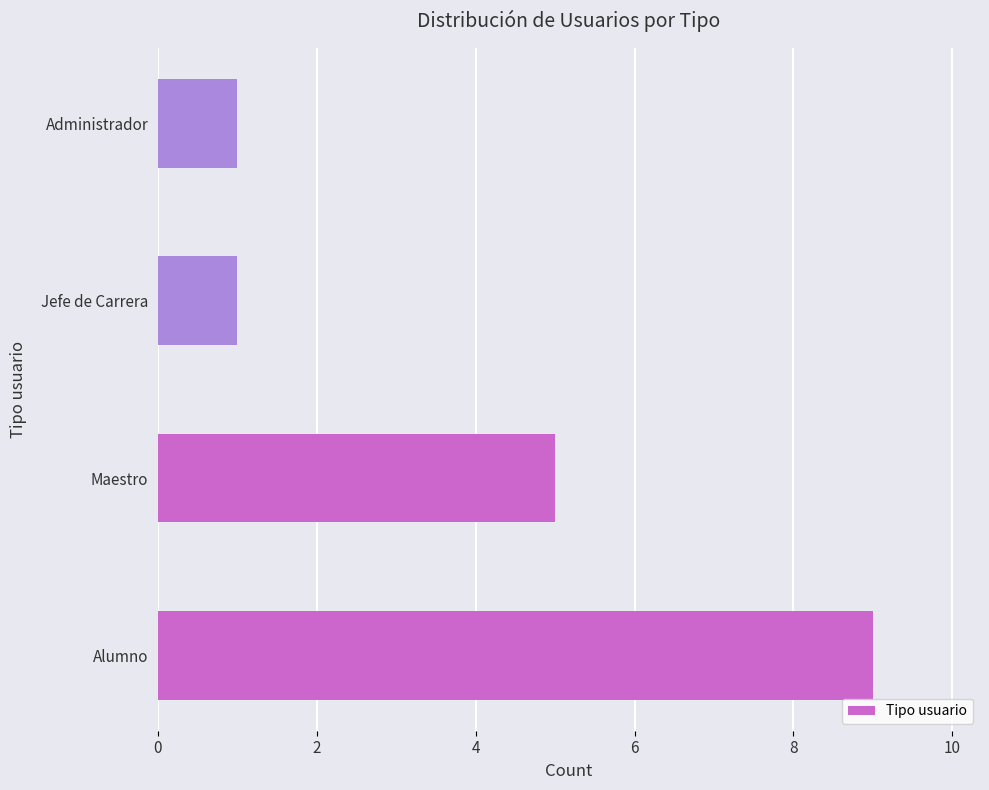

The chart shows a value of 9 at Alumno. True or false?

True